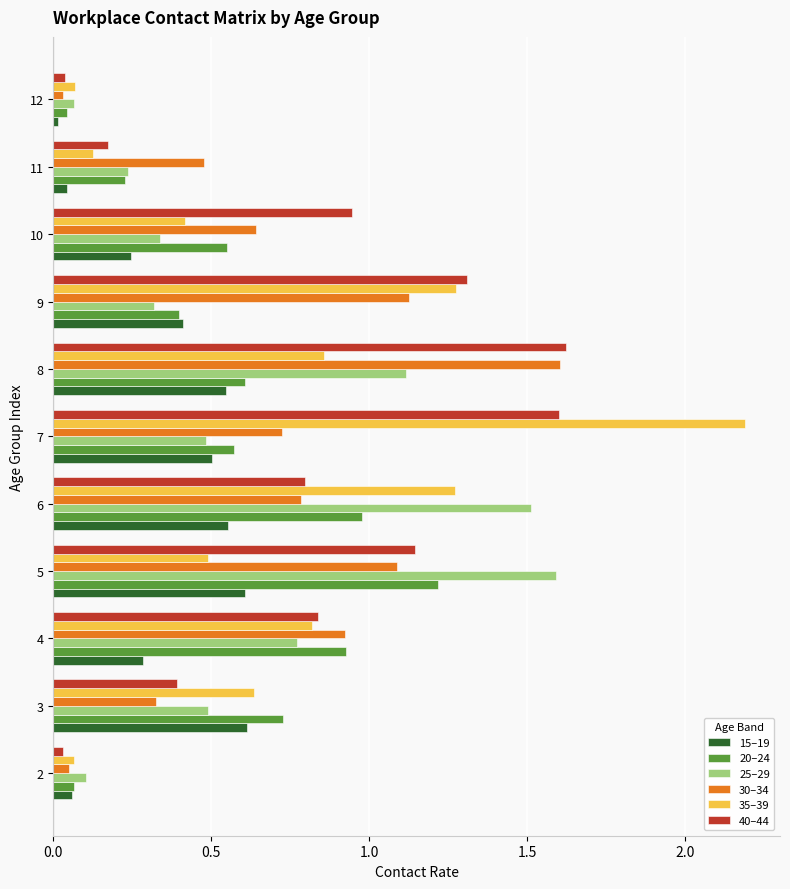

Which category has the highest value in the 35–39 series?

7